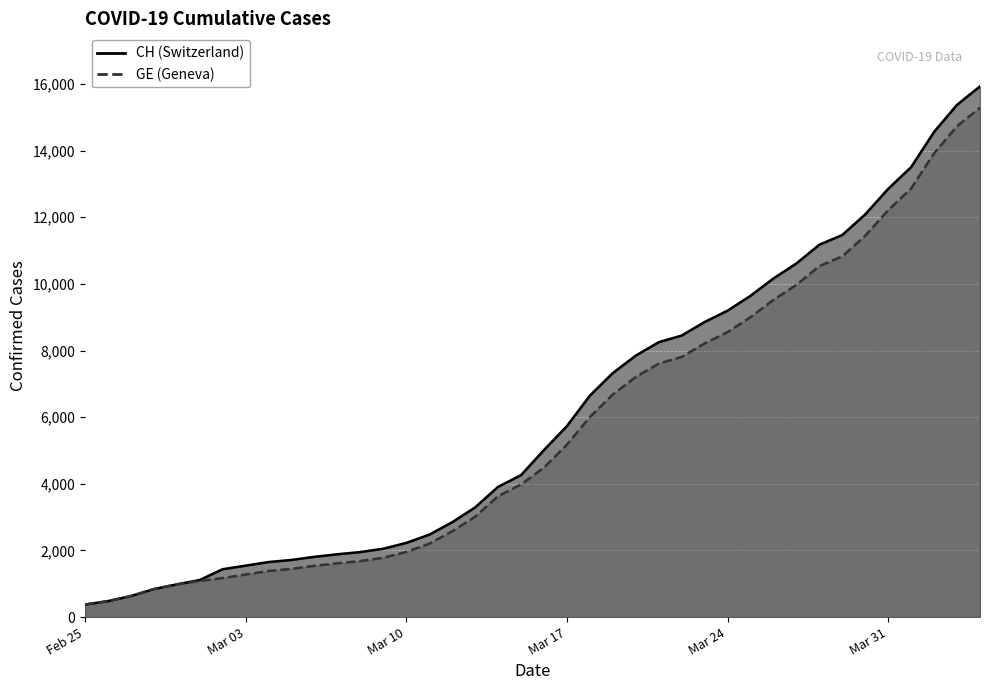

At how many categories does at least one series exceed 11458?

7